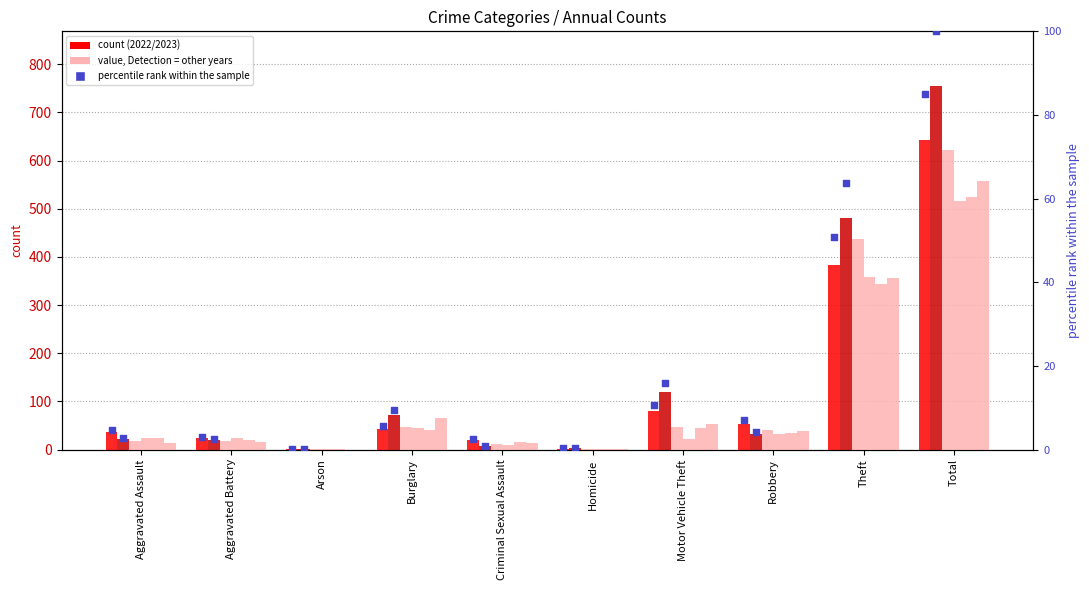

Which series has the largest total across all categories?

2023